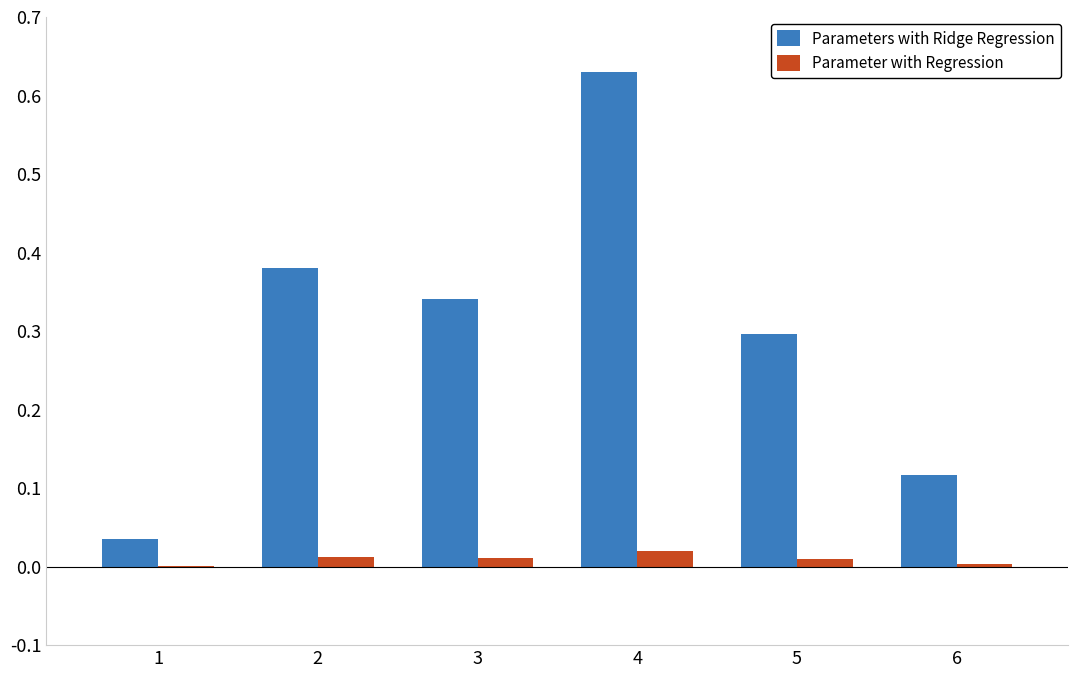

Which series has the widest spread of values?

Parameters with Ridge Regression